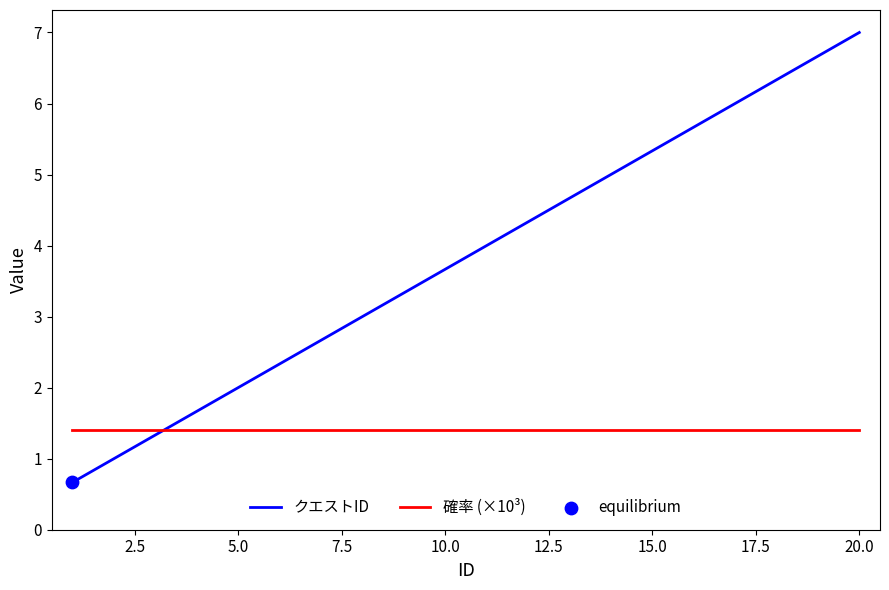

Which series has the largest total across all categories?

クエストID